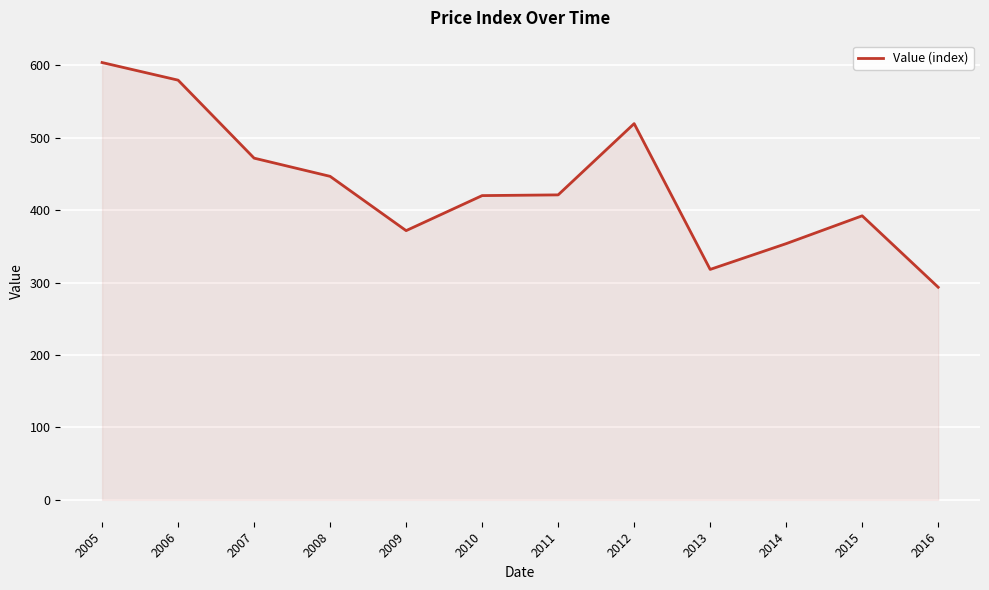

What is the difference between the maximum and minimum values?

310.3